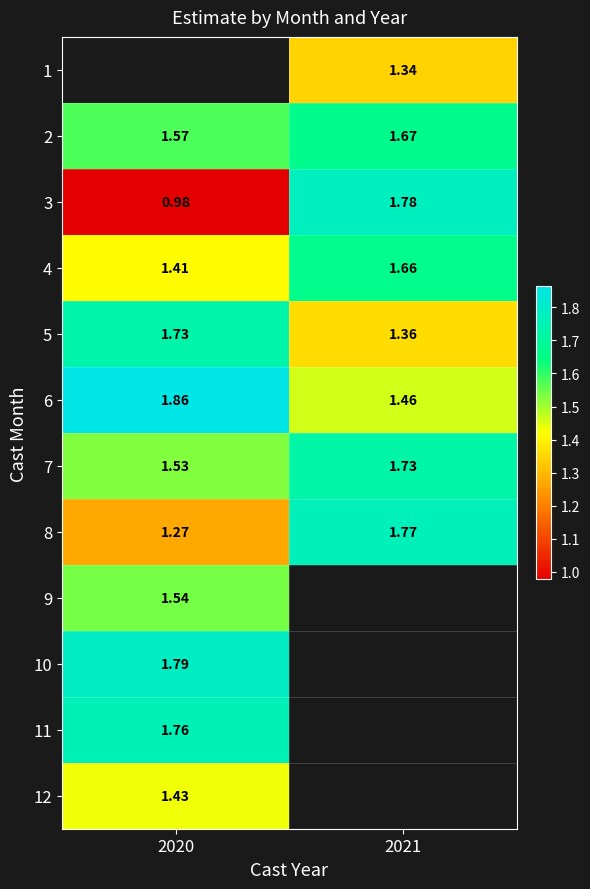

How many 7 values are between 1 and 2?

2